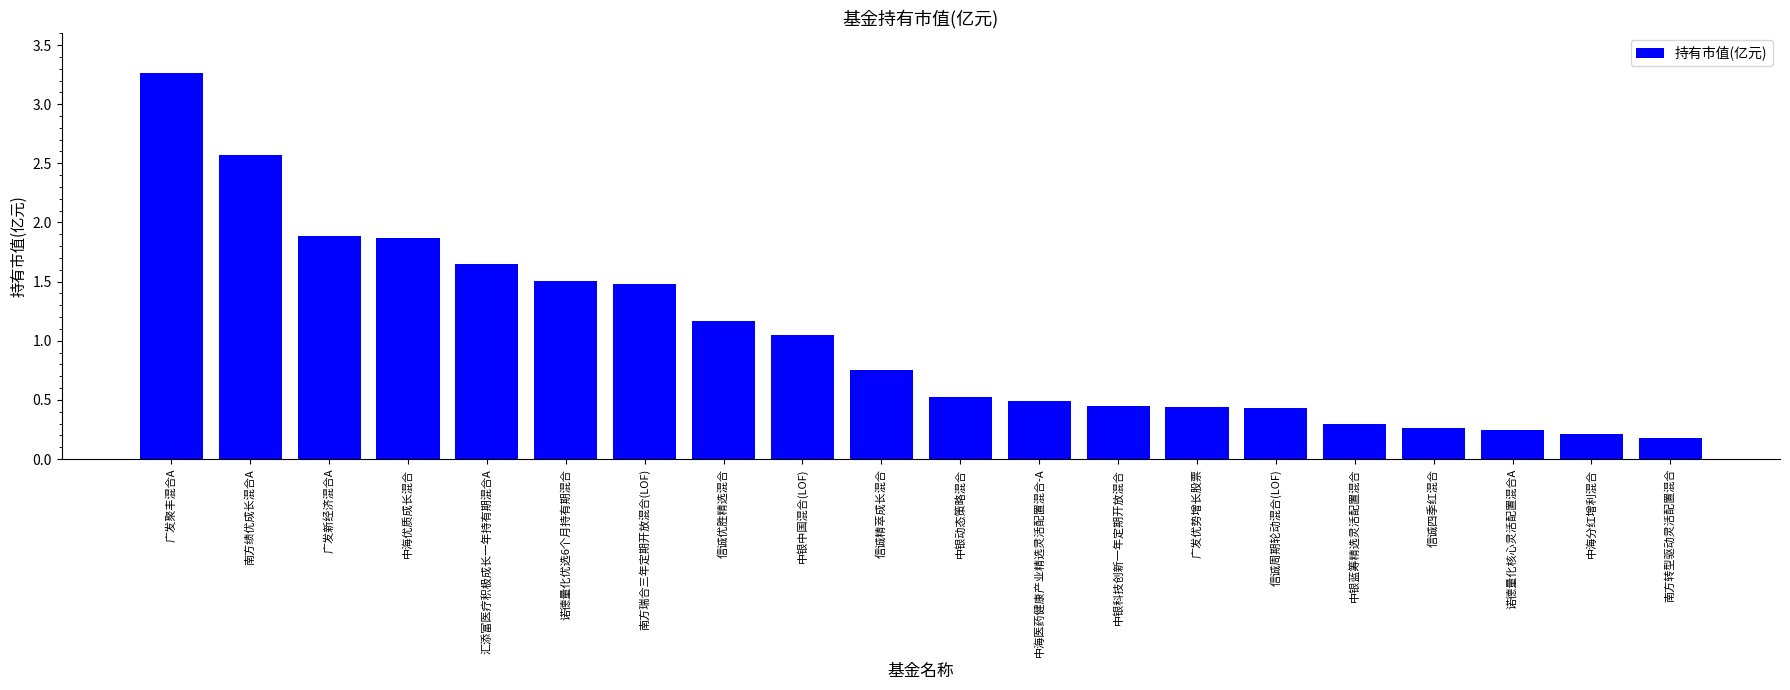

What is the label of the 4th bar from the left?

中海优质成长混合